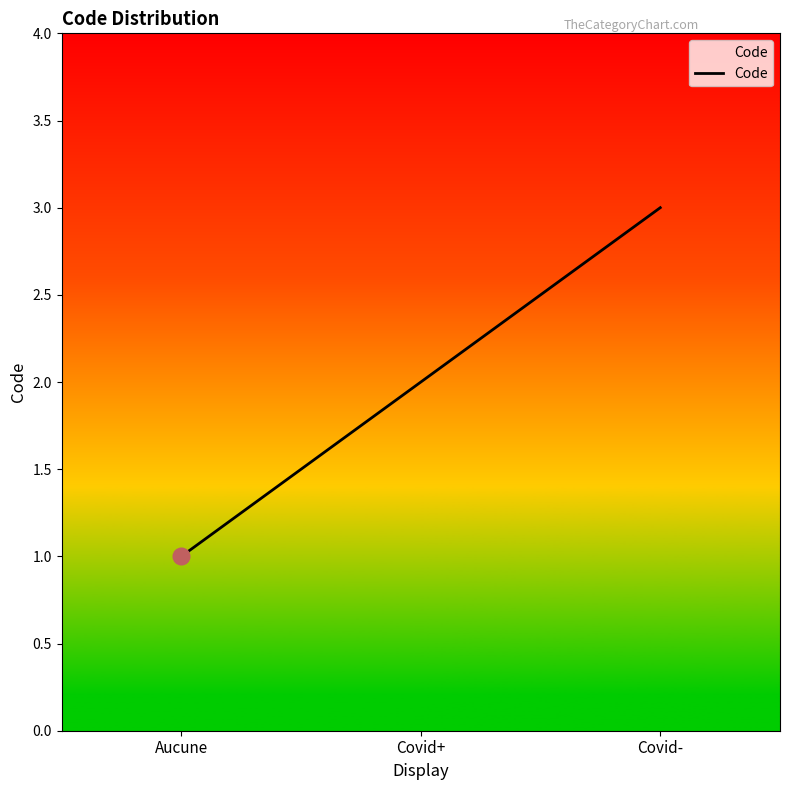

Is it true that the value at Covid- is 3?

True